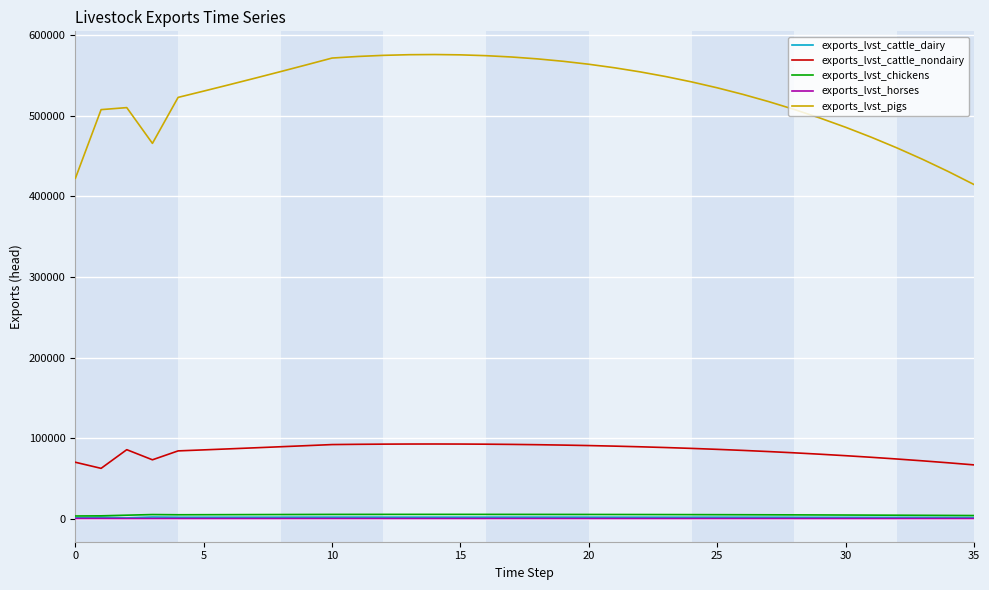

What is the maximum value shown in the chart?

576260.9